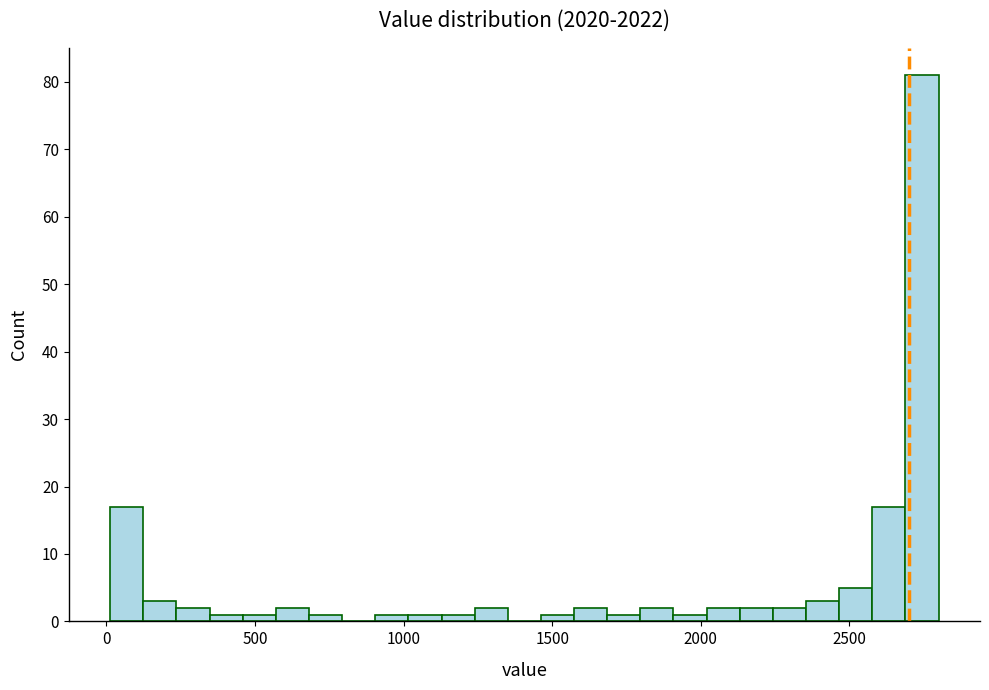

Read against the x-axis, roughly where is the centre of the tallest bar?

2750